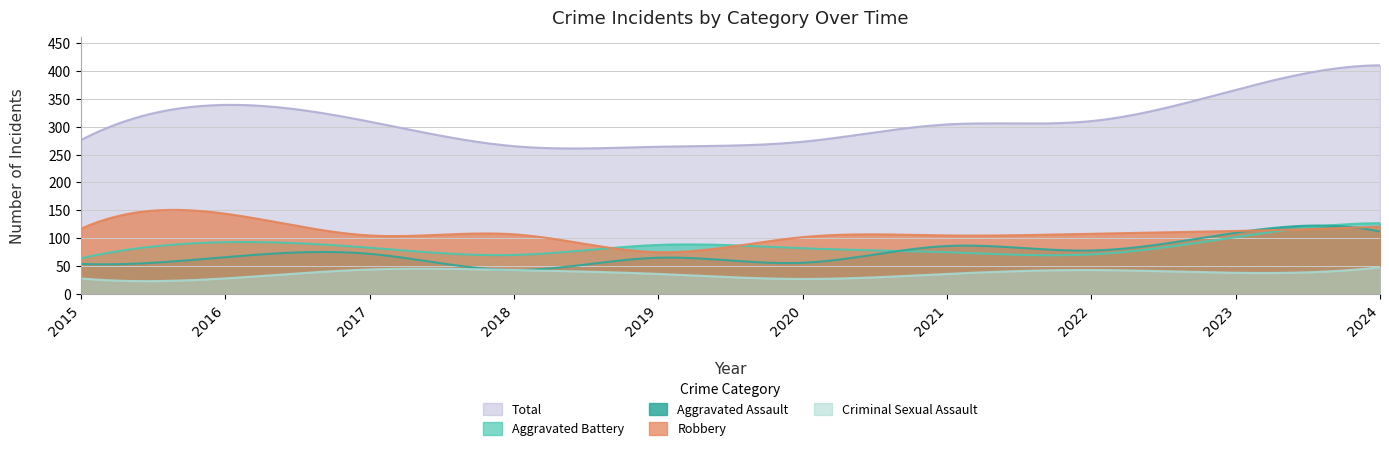

What is the total value across all series at 2015?

539